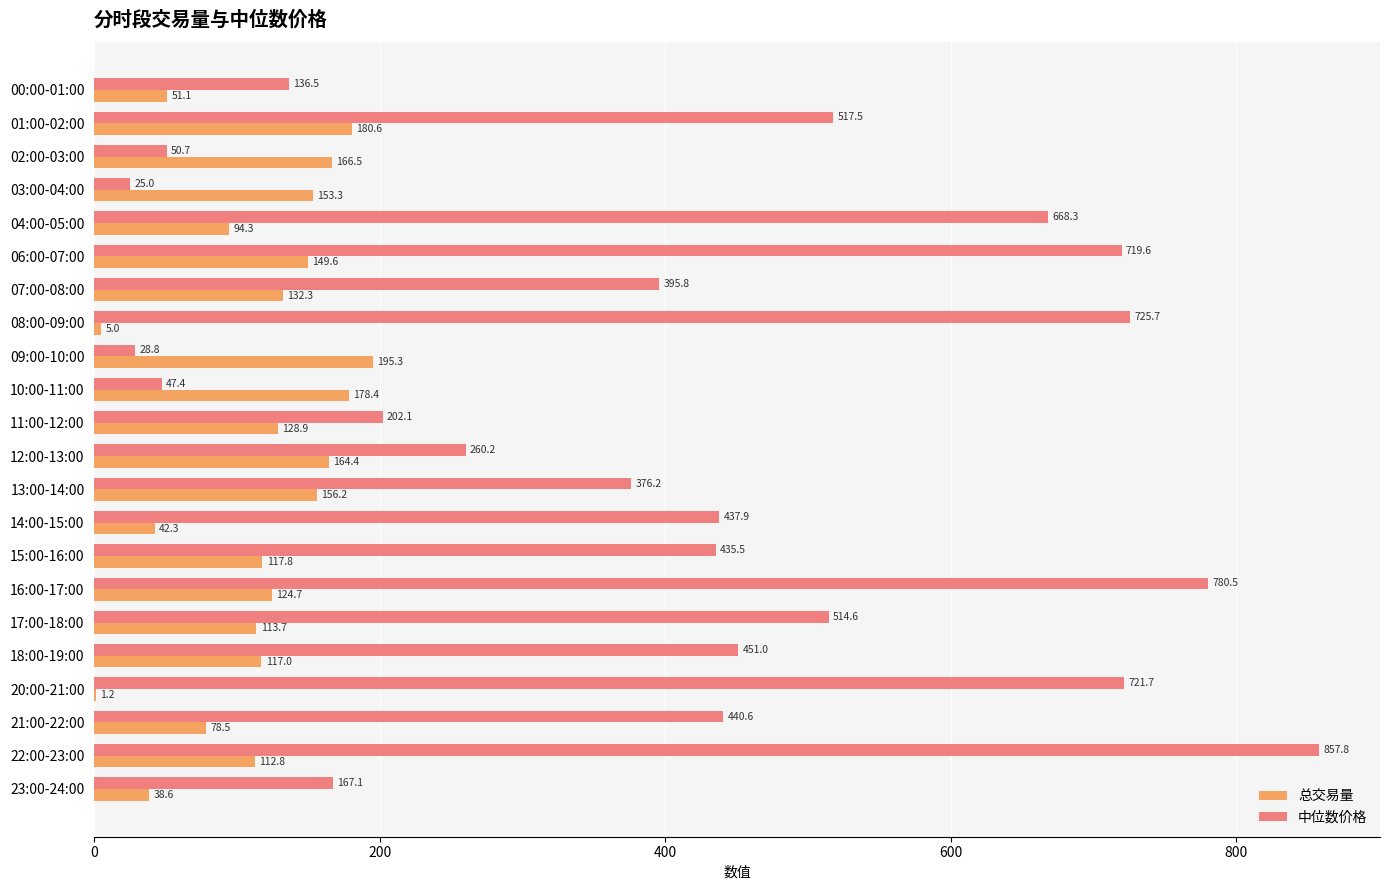

The 总交易量 series shows 180.6 at 01:00-02:00. True or false?

True